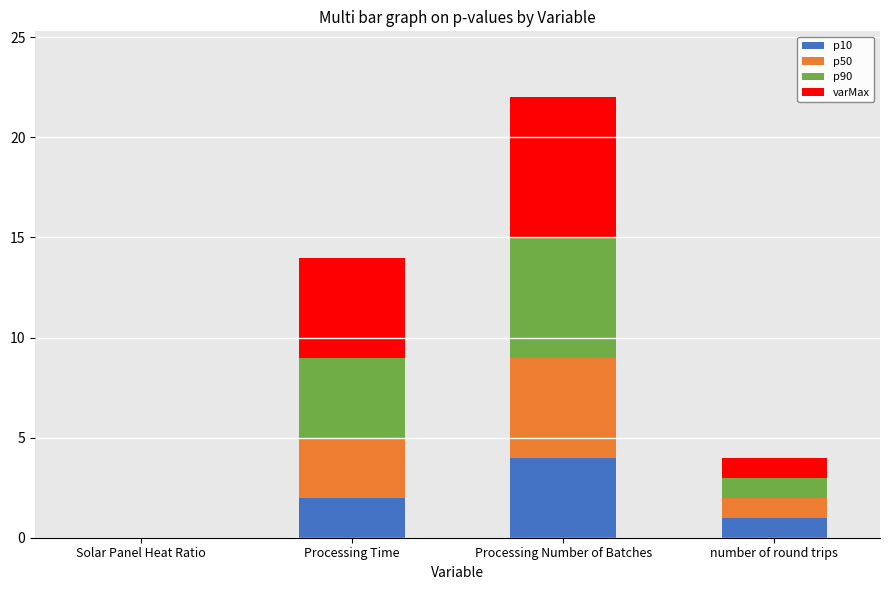

What is the maximum value for p10?

4